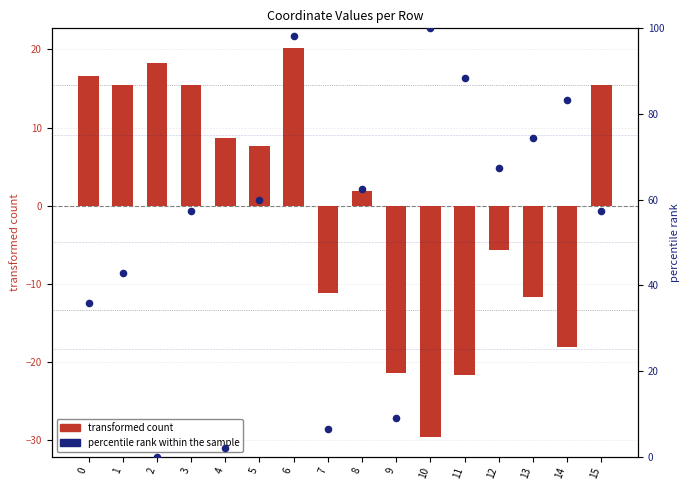

What are all the series names shown in the legend?

transformed count, percentile rank within the sample